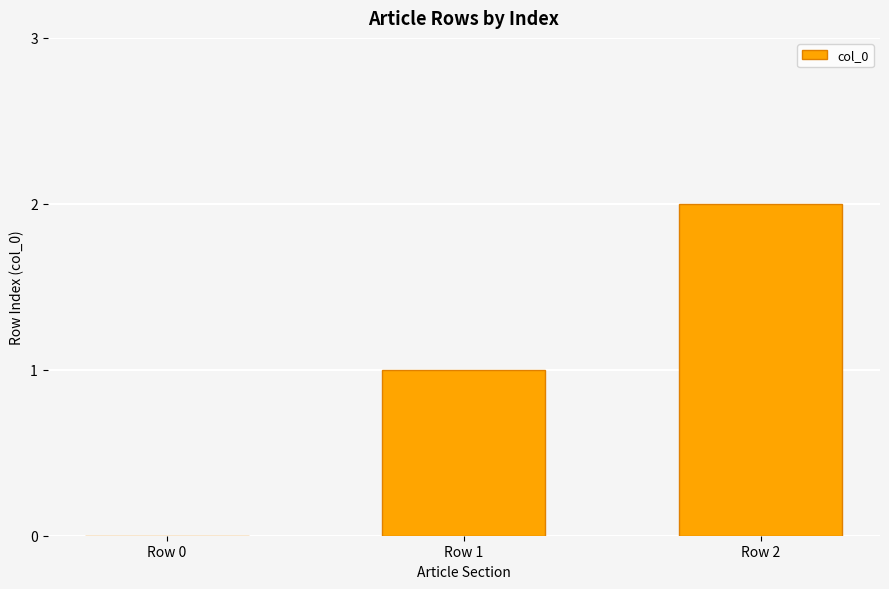

The value at Row 0 is -1. True or false?

False